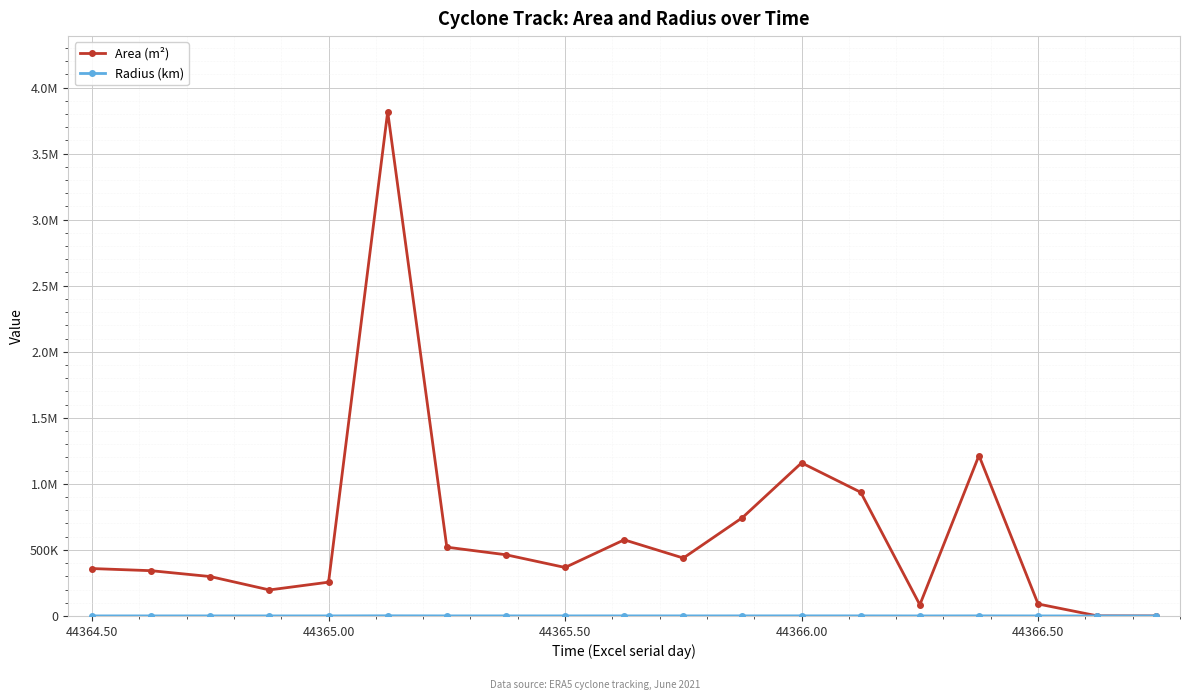

What is the difference between the second highest and second lowest values in the Area (m²) series?

1213750.0